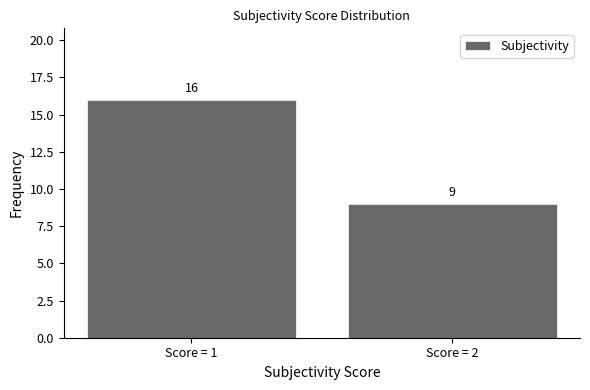

What is the sum of the values at Score = 1 and Score = 2?

25